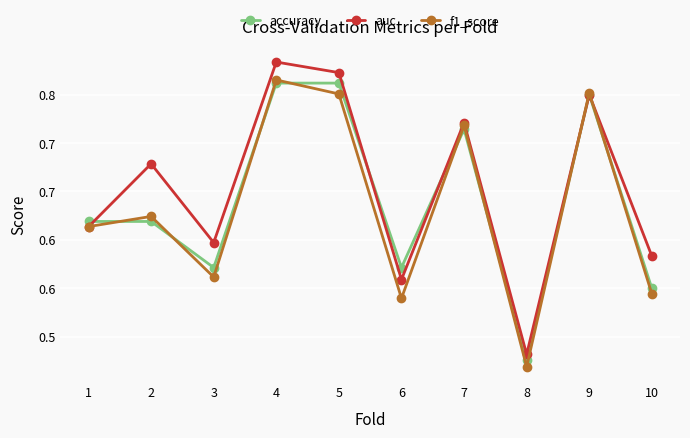

How many intersections are there between auc and accuracy?

3